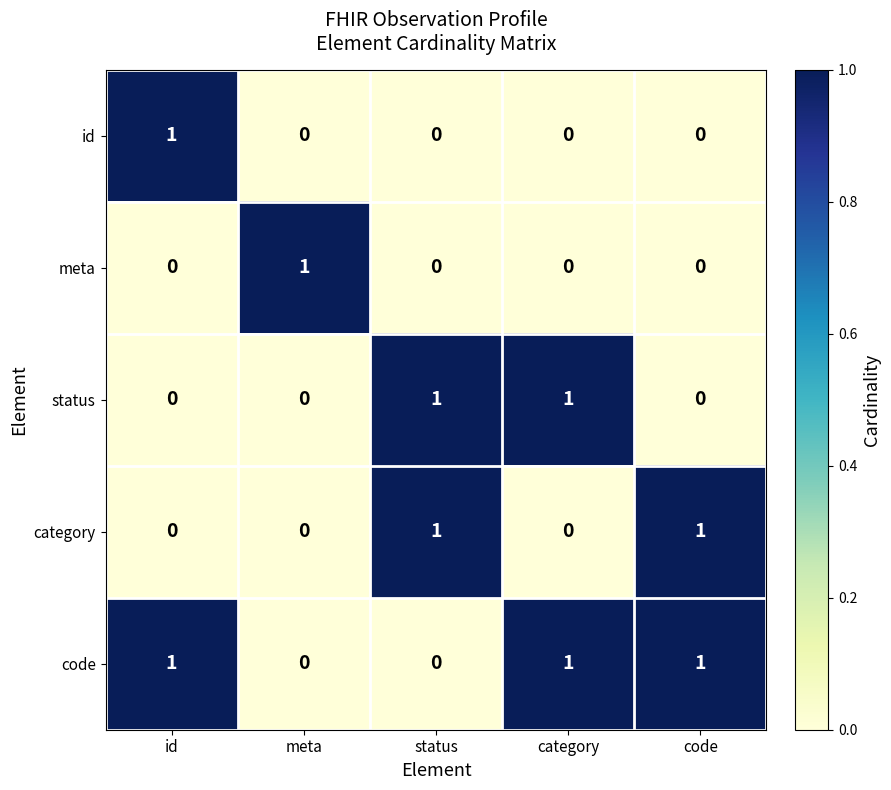

Reading left to right, what are all the values shown in this chart?

id: 1	0	0	0	0
meta: 0	1	0	0	0
status: 0	0	1	1	0
category: 0	0	1	0	1
code: 1	0	0	1	1